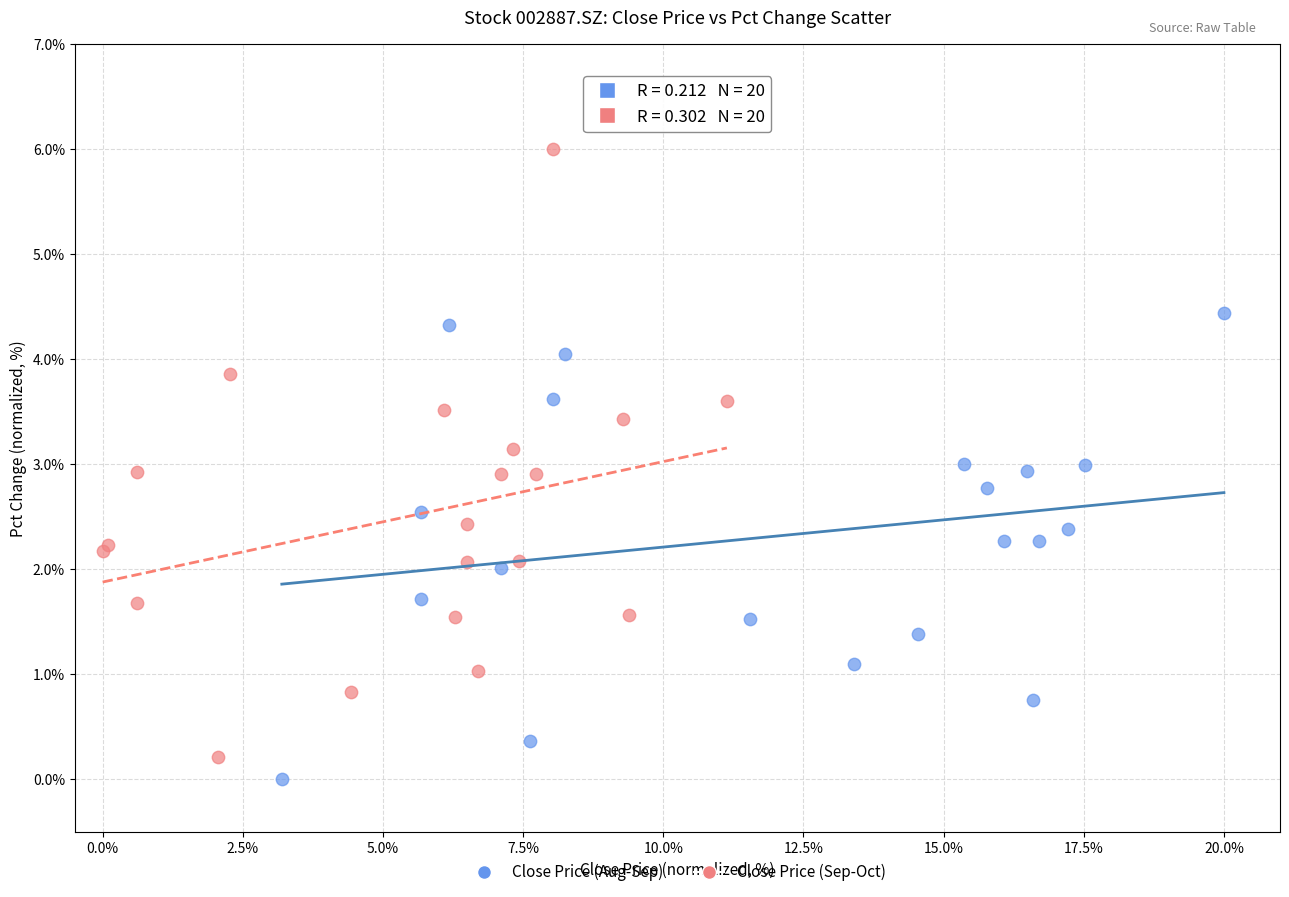

Which series reaches the maximum Y coordinate?

Close Price (Sep-Oct)